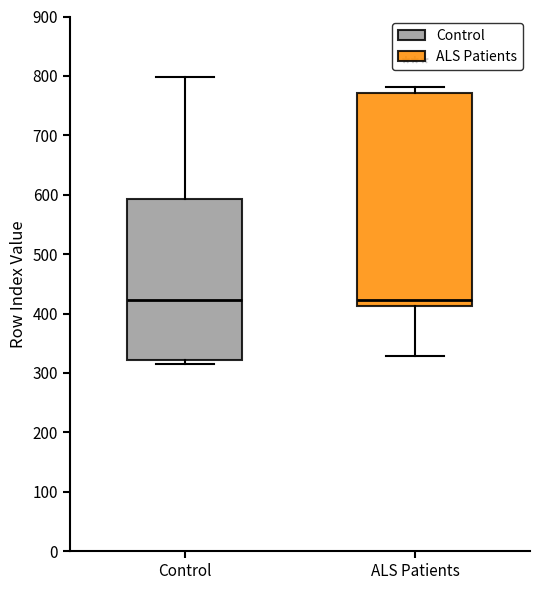

Which box is the tallest, from its lower edge to its upper edge?

ALS Patients